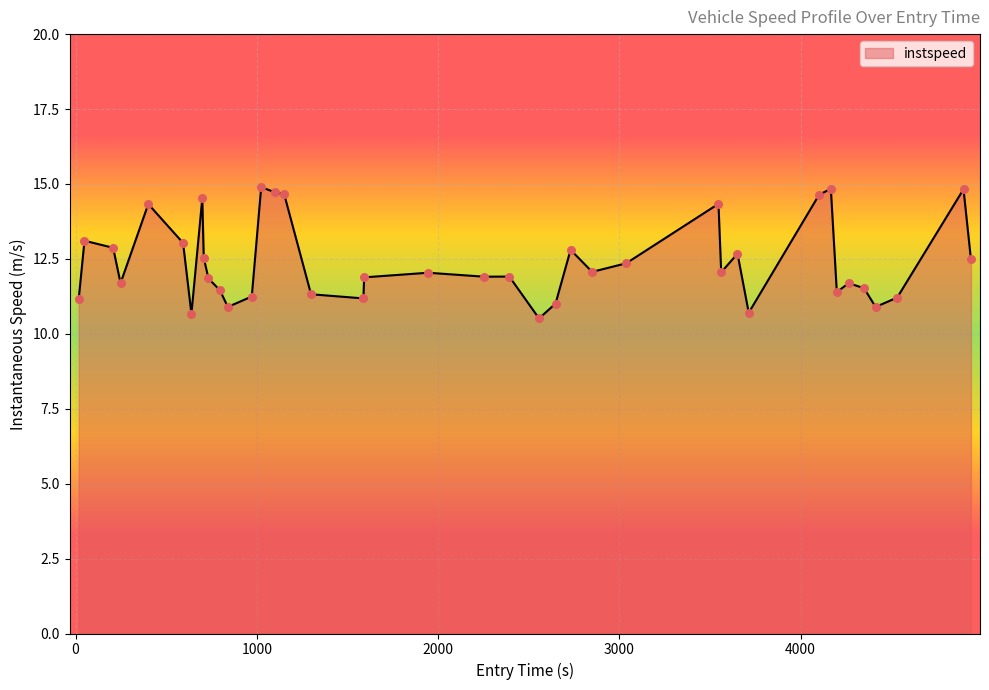

What is the maximum value shown in the chart?

14.9